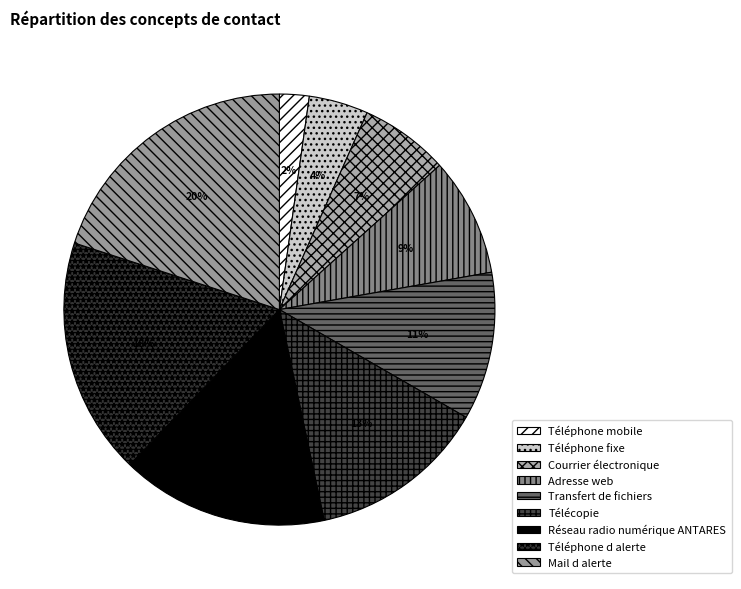

Is Transfert de fichiers the majority of the pie?

No